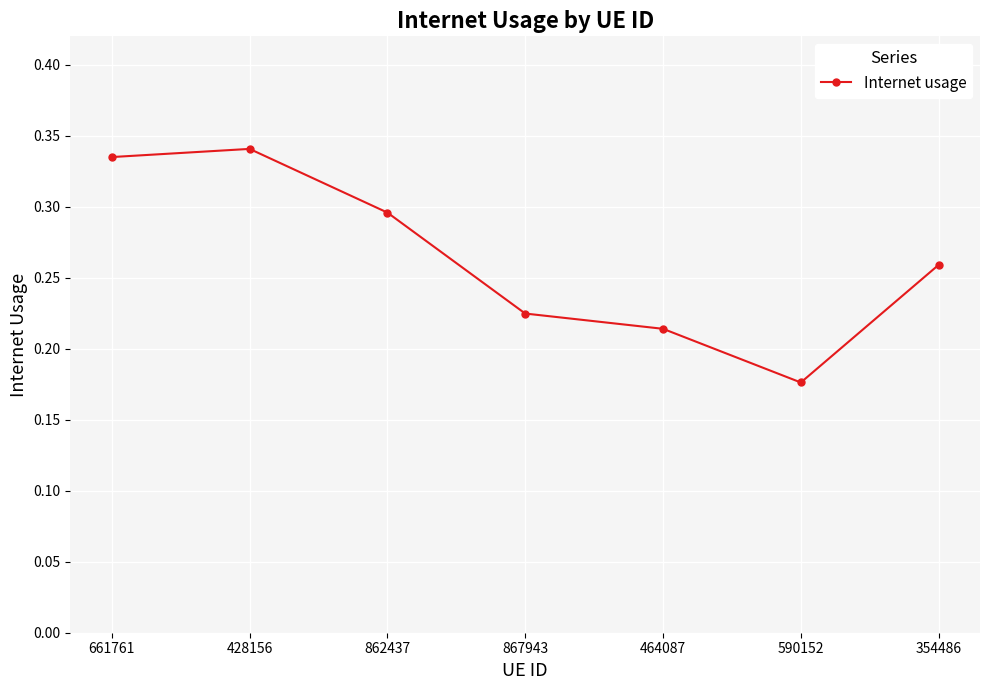

What is the label of the 7th point from the left?

354486